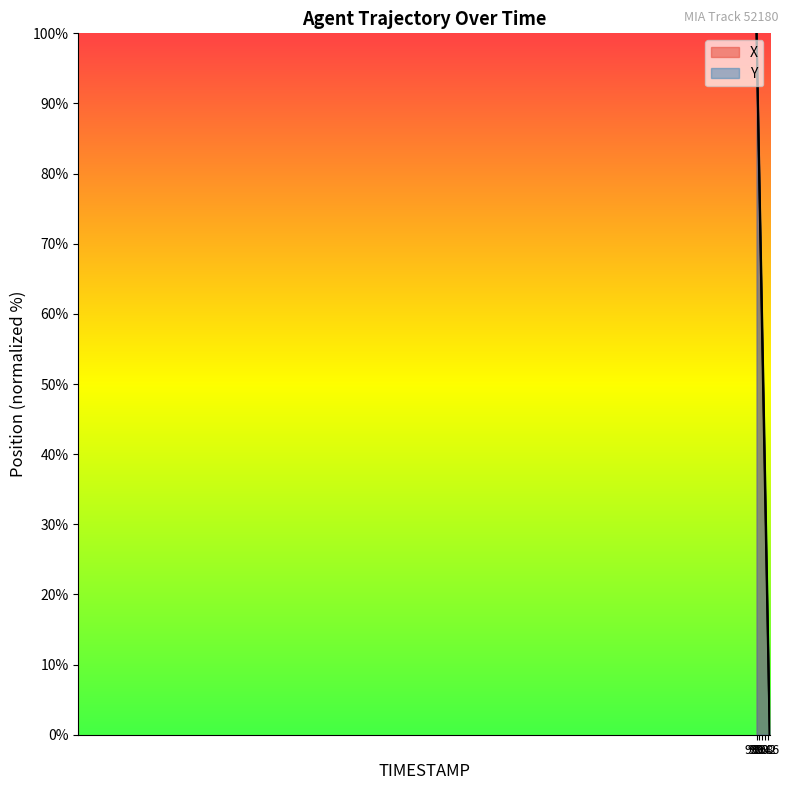

Rank the series by their maximum value, from lowest to highest.

X, Y